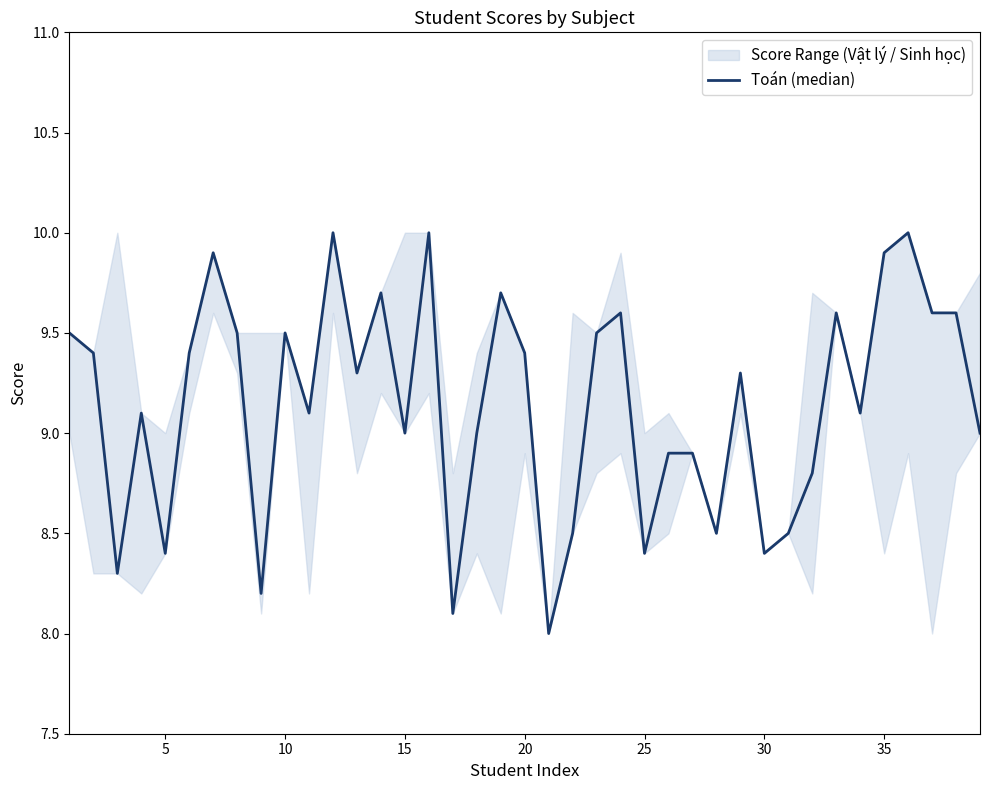

What is the value of the 20th point from the left?

9.4